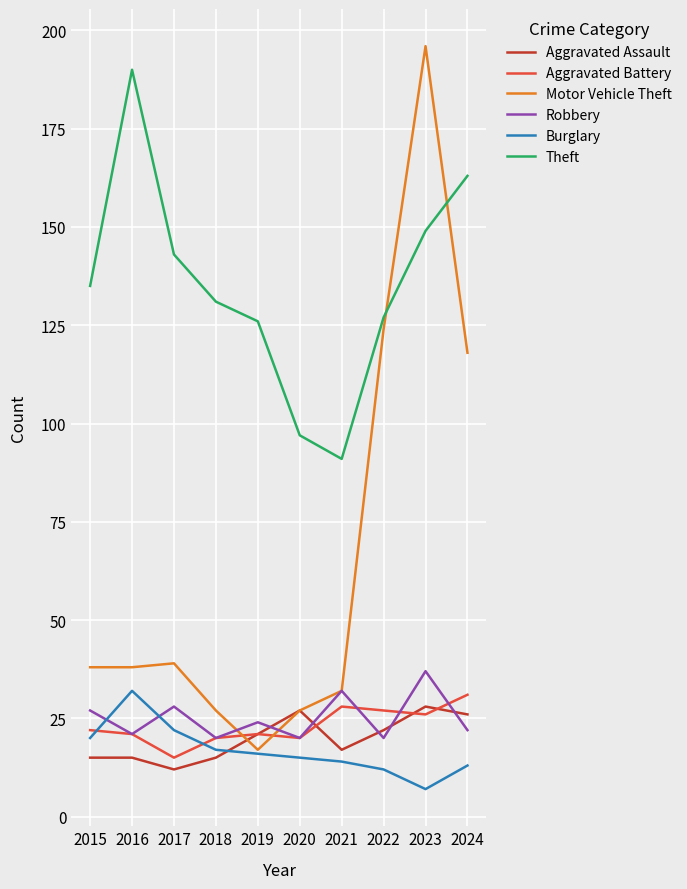

True or false: Robbery and Burglary cross at least once.

True